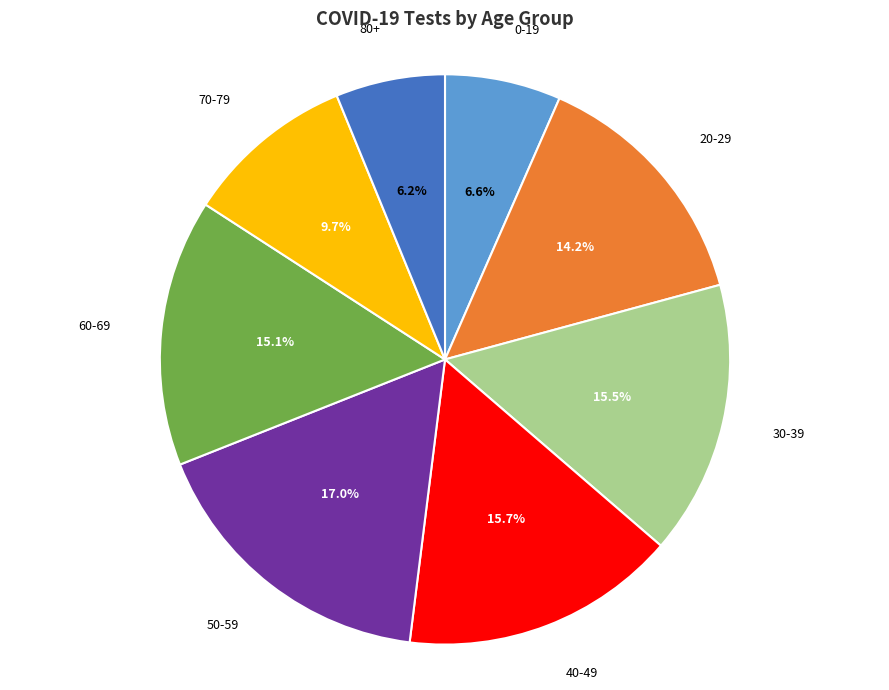

How many slices are in this pie chart?

8